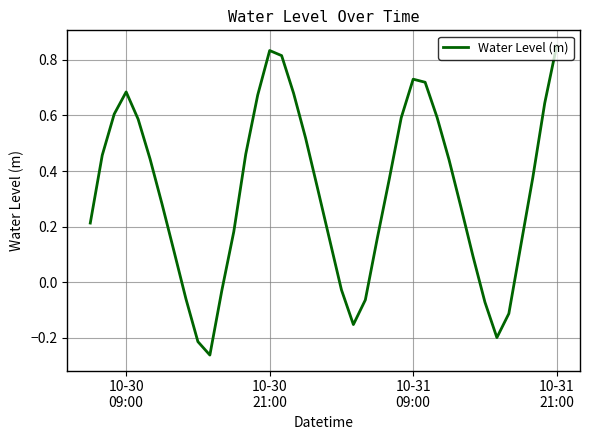

Reading left to right, list all the values displayed in this chart.

0.2	0.5	0.6	0.7	0.6	0.4	0.3	0.1	-0.1	-0.2	-0.3	-0.0	0.2	0.5	0.7	0.8	0.8	0.7	0.5	0.3	0.2	-0.0	-0.2	-0.1	0.2	0.4	0.6	0.7	0.7	0.6	0.4	0.3	0.1	-0.1	-0.2	-0.1	0.1	0.4	0.6	0.9